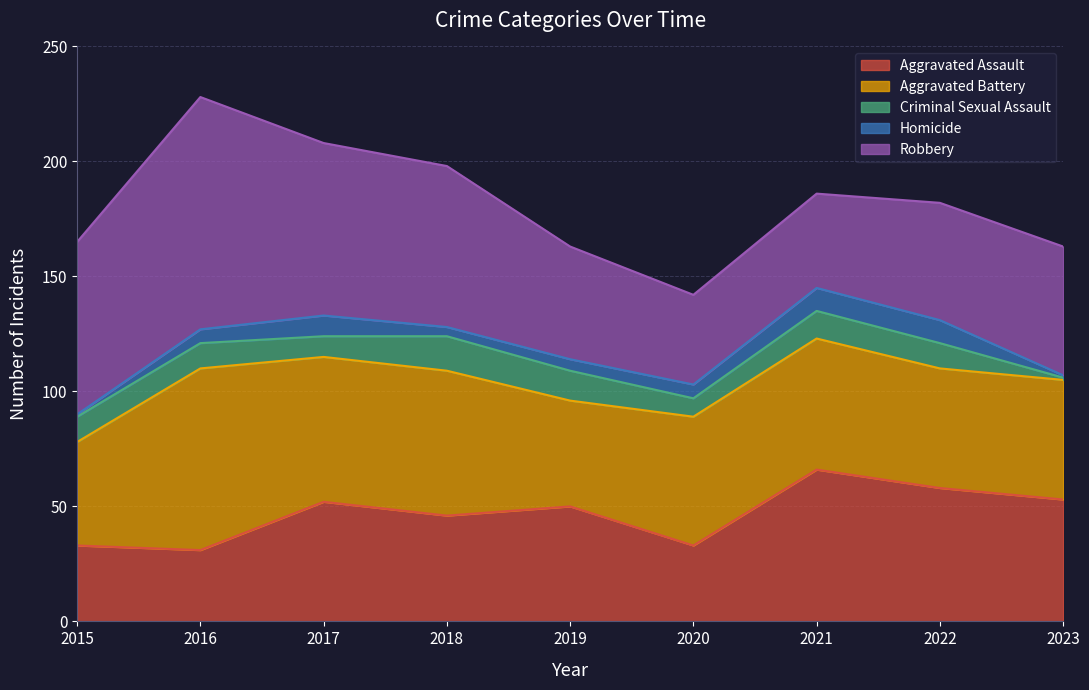

Does the chart have visible grid lines?

Yes